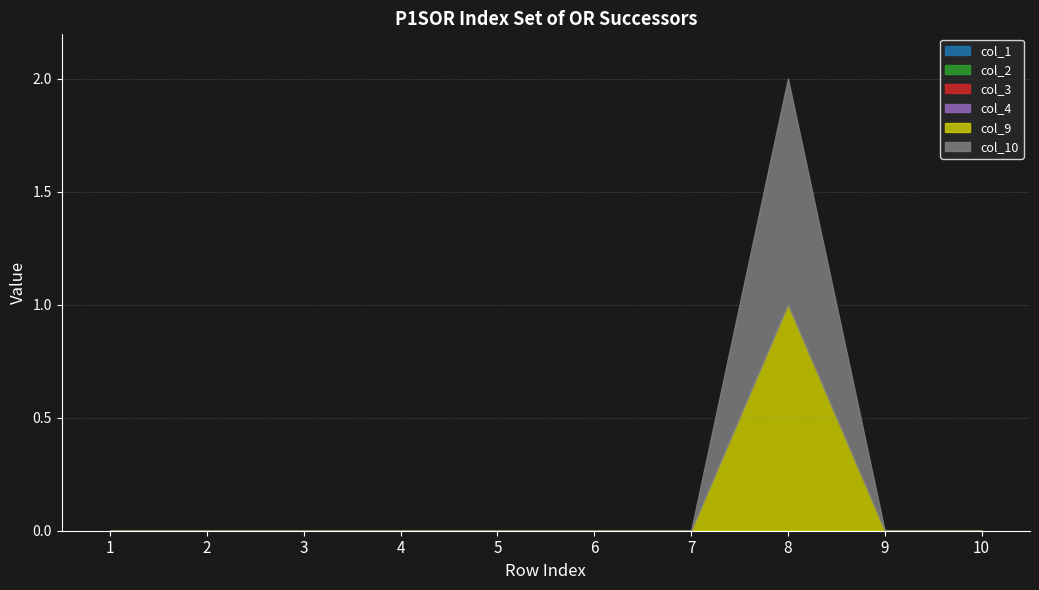

Is the value of col_1 at 10 greater than the value of col_3 at 3?

No